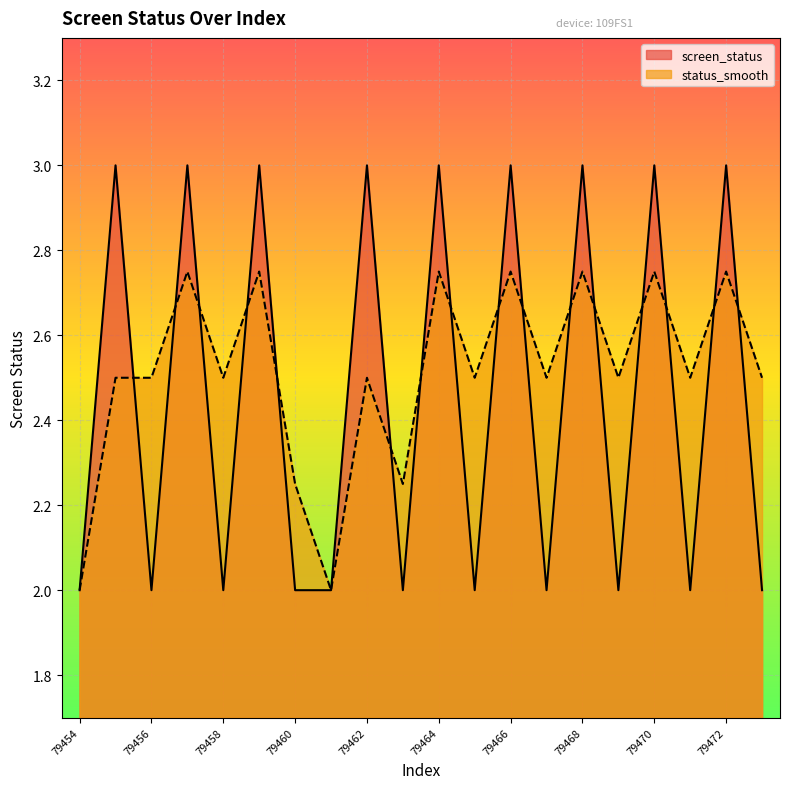

Which series changed the most between 79456 and 79457?

screen_status